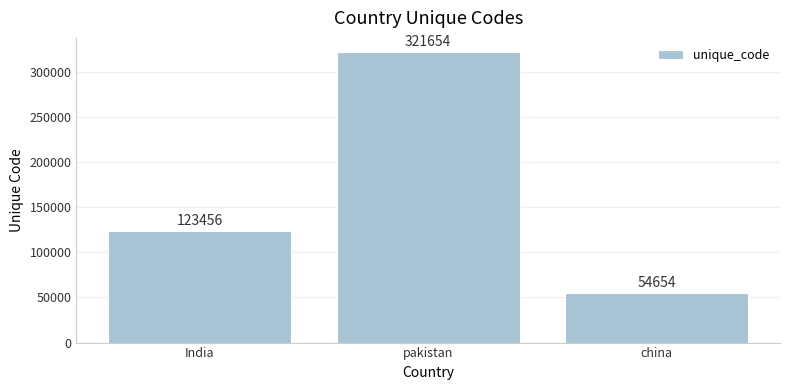

Where is the data nearest to the value 188154?

India